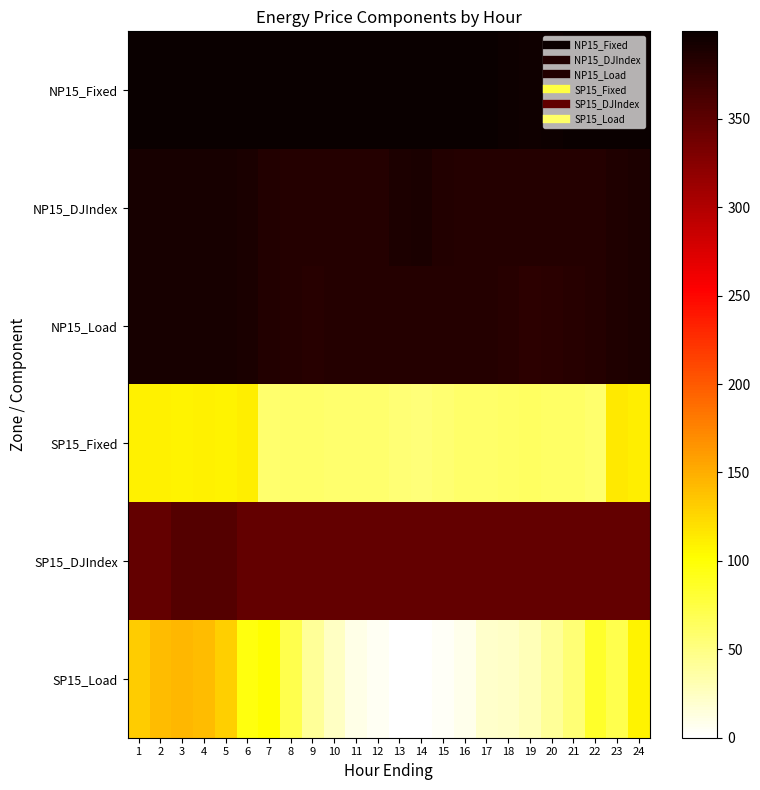

At which category is the sum across all series the highest?

3